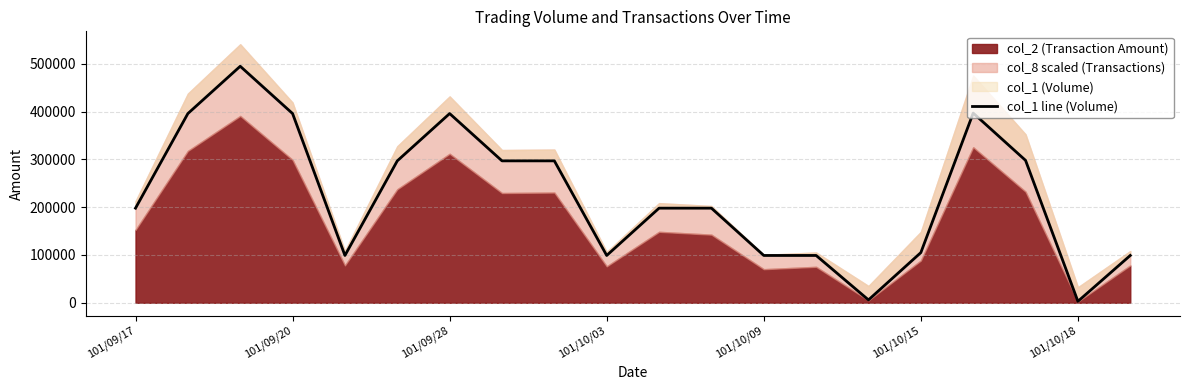

What is the smallest value displayed?

3000